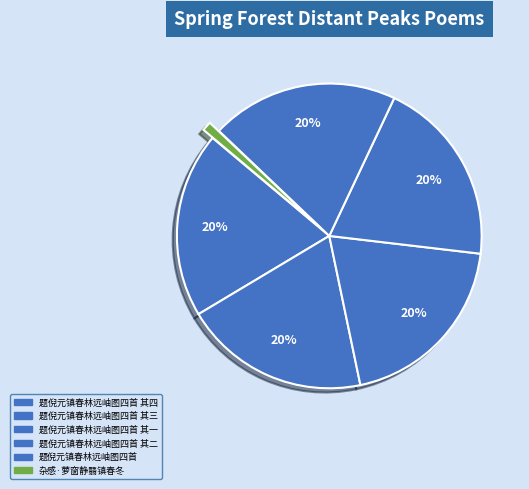

What is the smallest slice in the pie chart?

杂感·萝窗静翳镇春冬